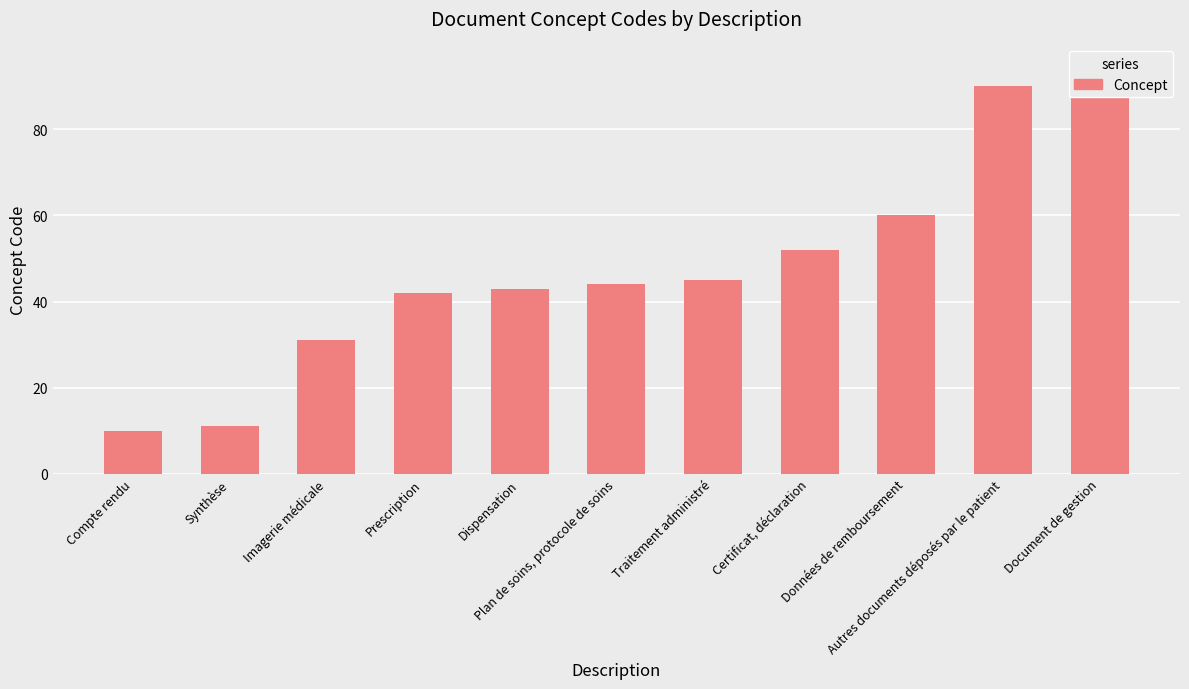

The value at Données de remboursement is 60. True or false?

True